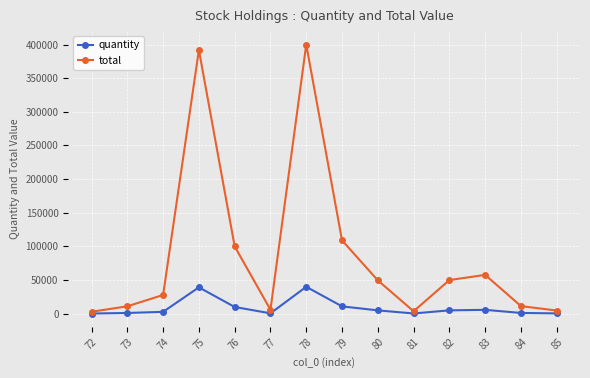

What is the maximum value for total?

400000